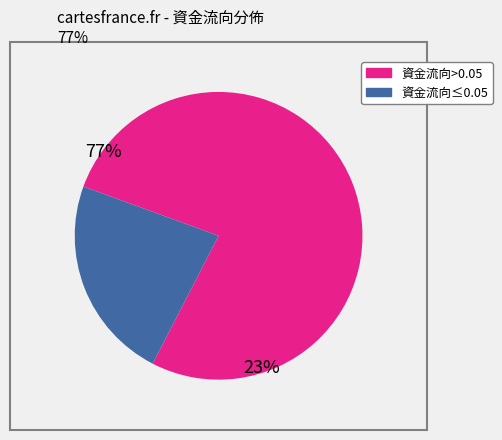

How many segments does this pie chart have?

2